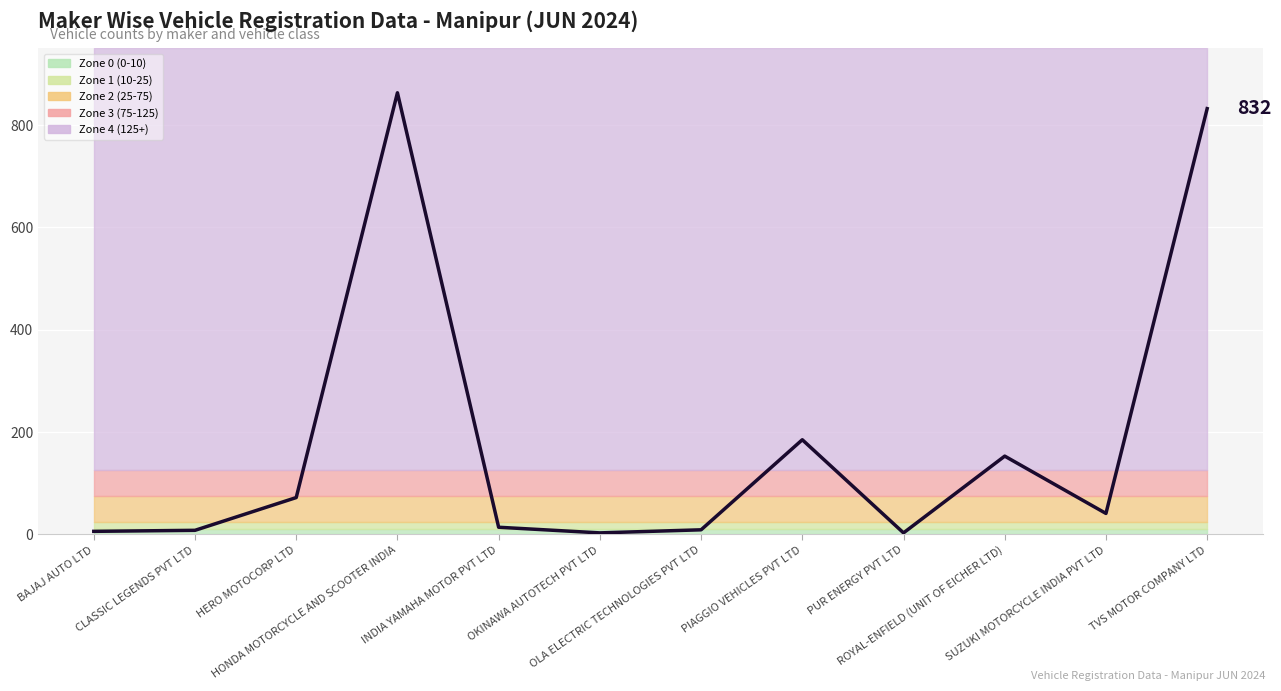

At which label does the data first exceed 41?

HERO MOTOCORP LTD